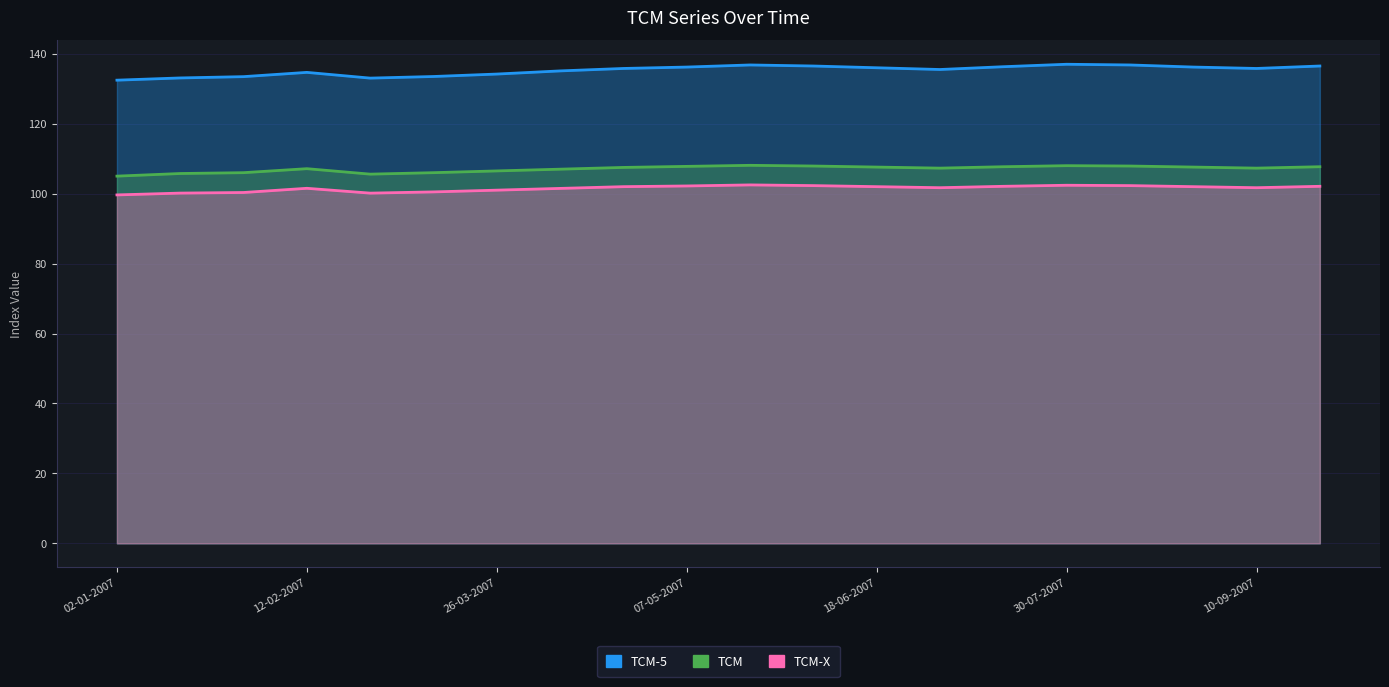

What position from the right is 16?

4